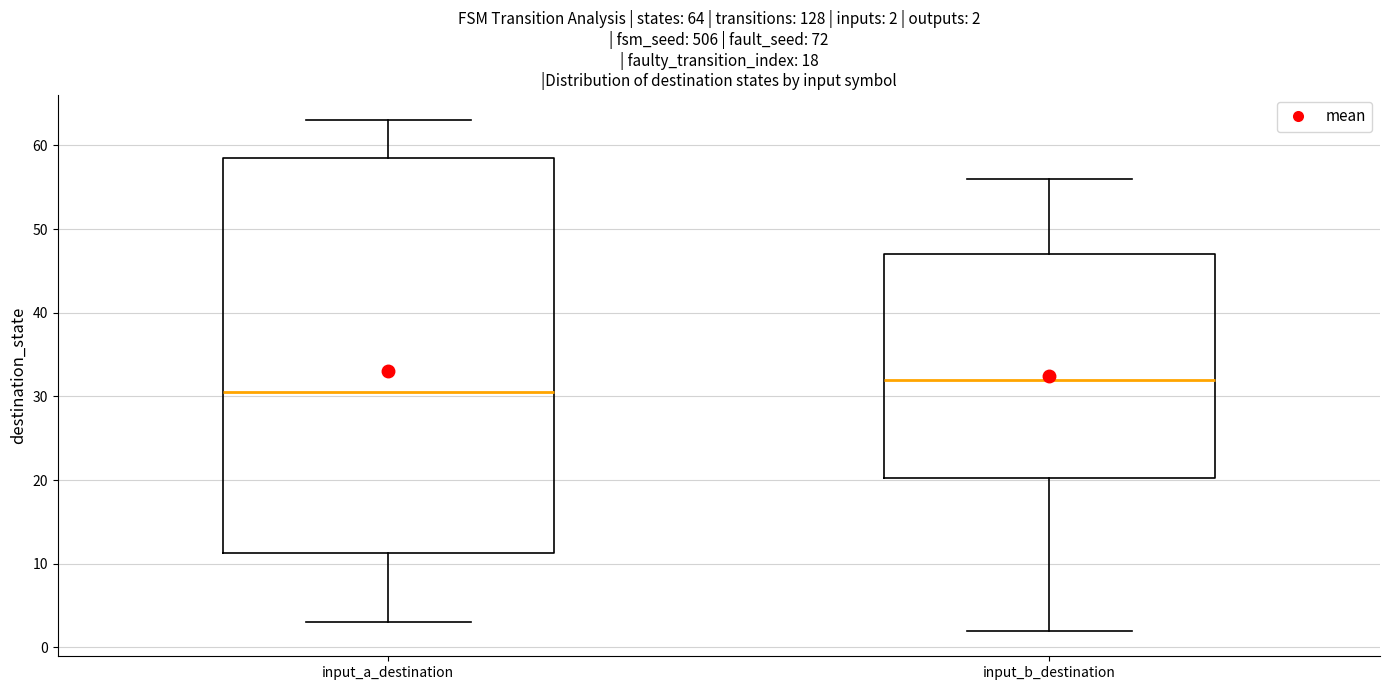

Comparing the boxes themselves (not the whiskers), which one is the tallest?

input_a_destination